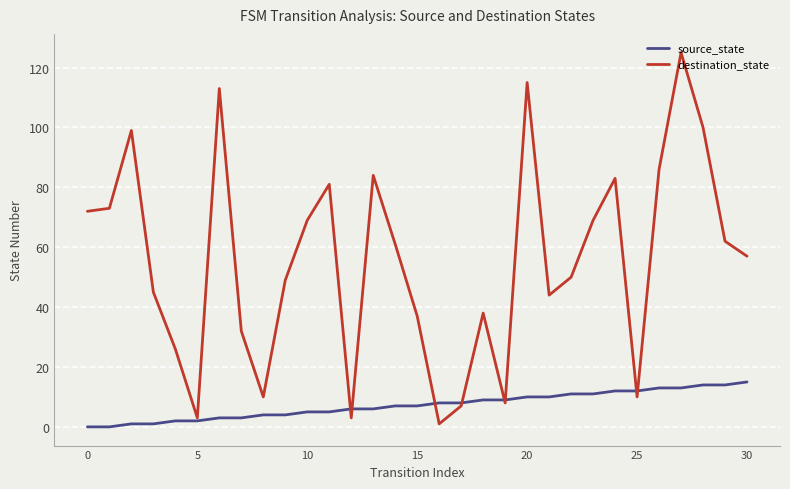

Which series has the largest total across all categories?

destination_state